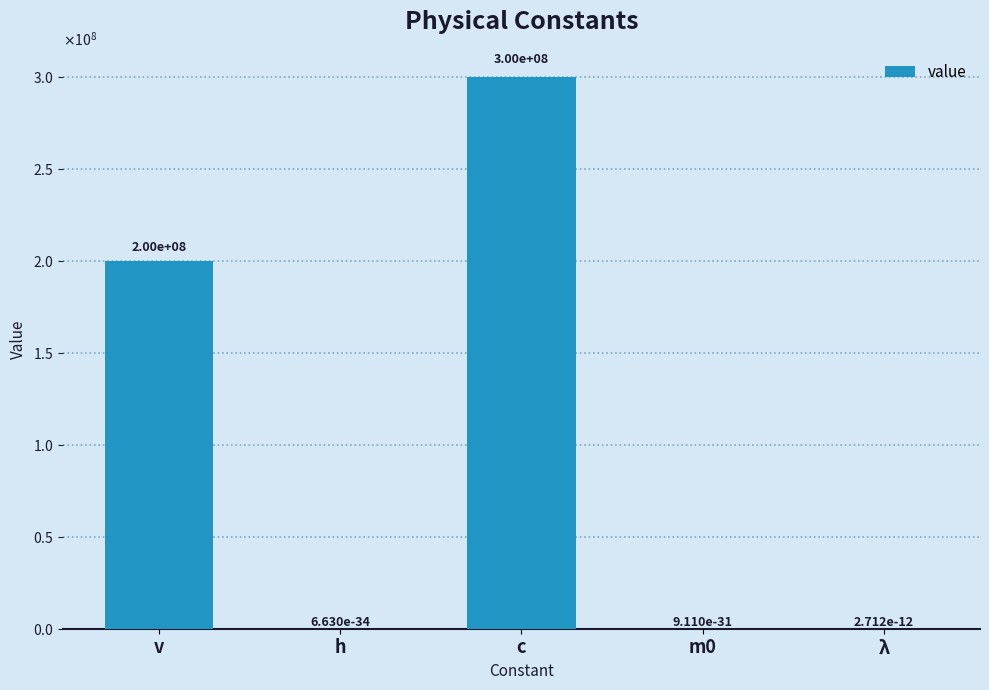

What is the average value?

100000000.0